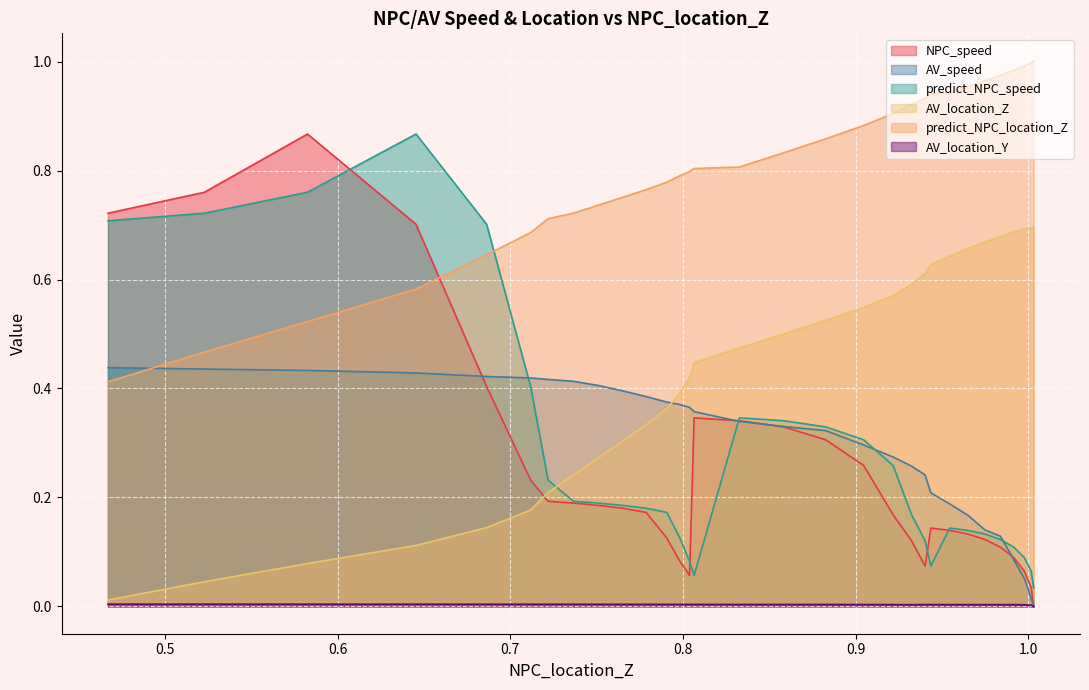

How many intersections are there between predict_NPC_location_Z and NPC_speed?

1